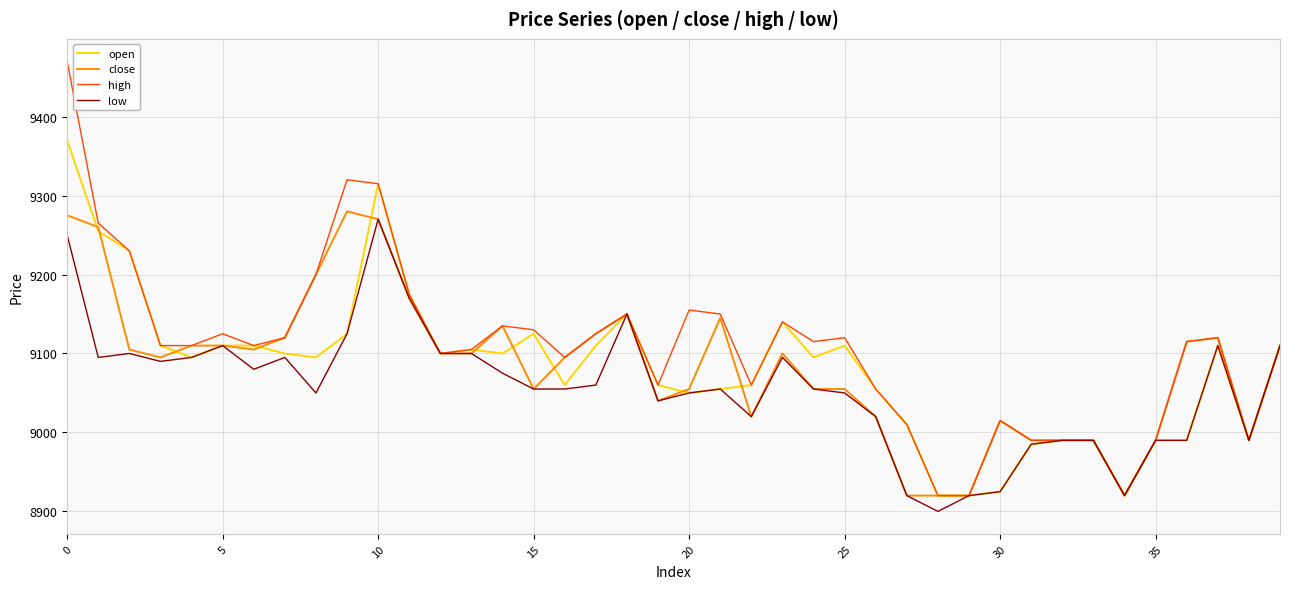

How many distinct data groups are displayed?

4